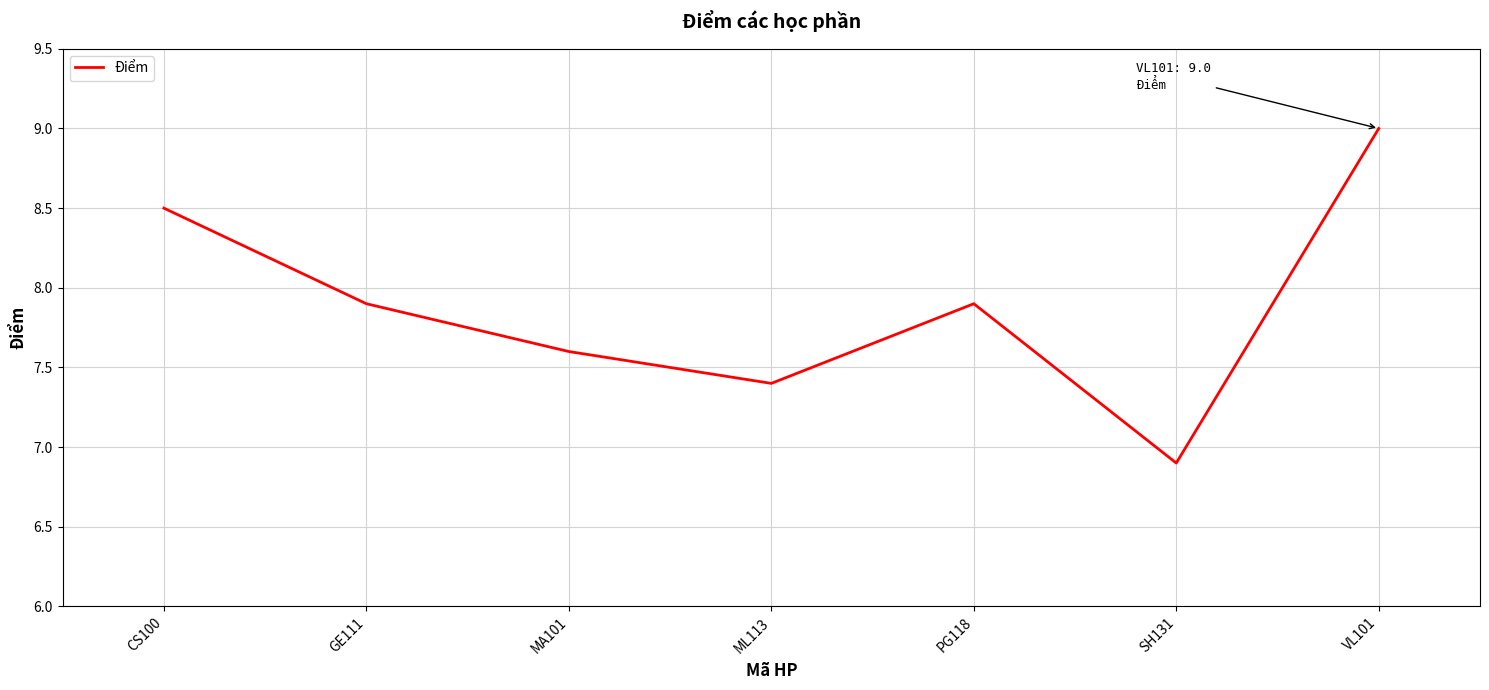

What position from the right is ML113?

4